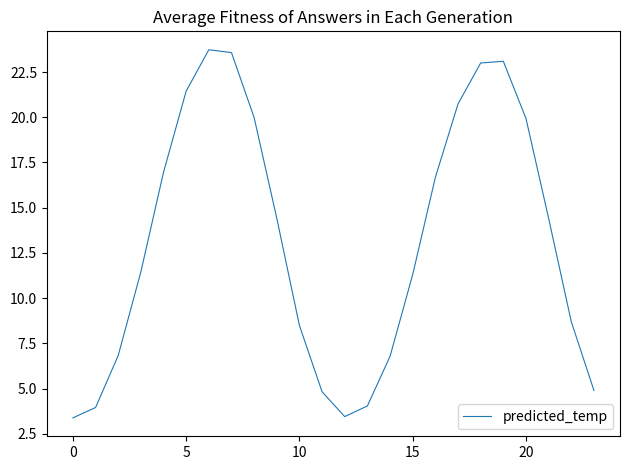

What is the greatest value displayed?

23.7